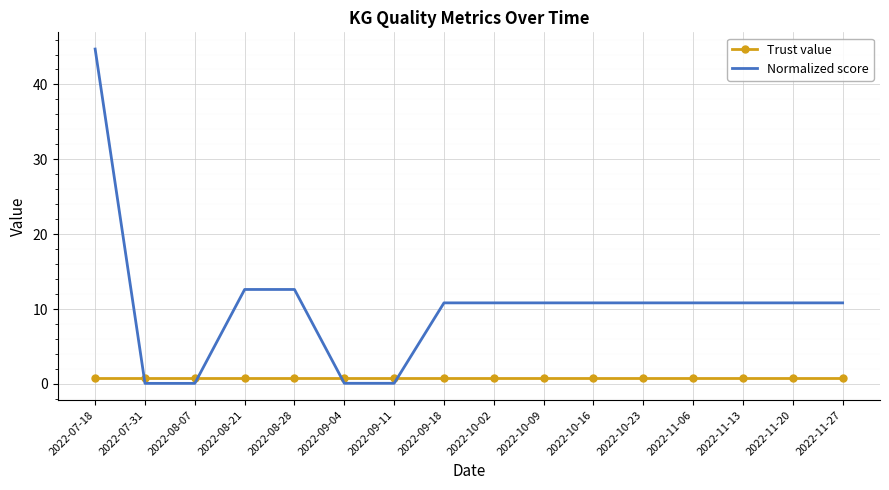

List the series in order of their peak value, lowest first.

Trust value, Normalized score